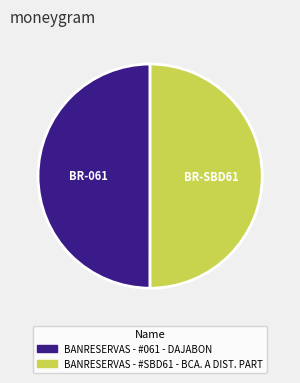

What is the ratio of the value at BANRESERVAS - #SBD61 - BCA. A DIST. PART to the value at BANRESERVAS - #061 - DAJABON?

1.0